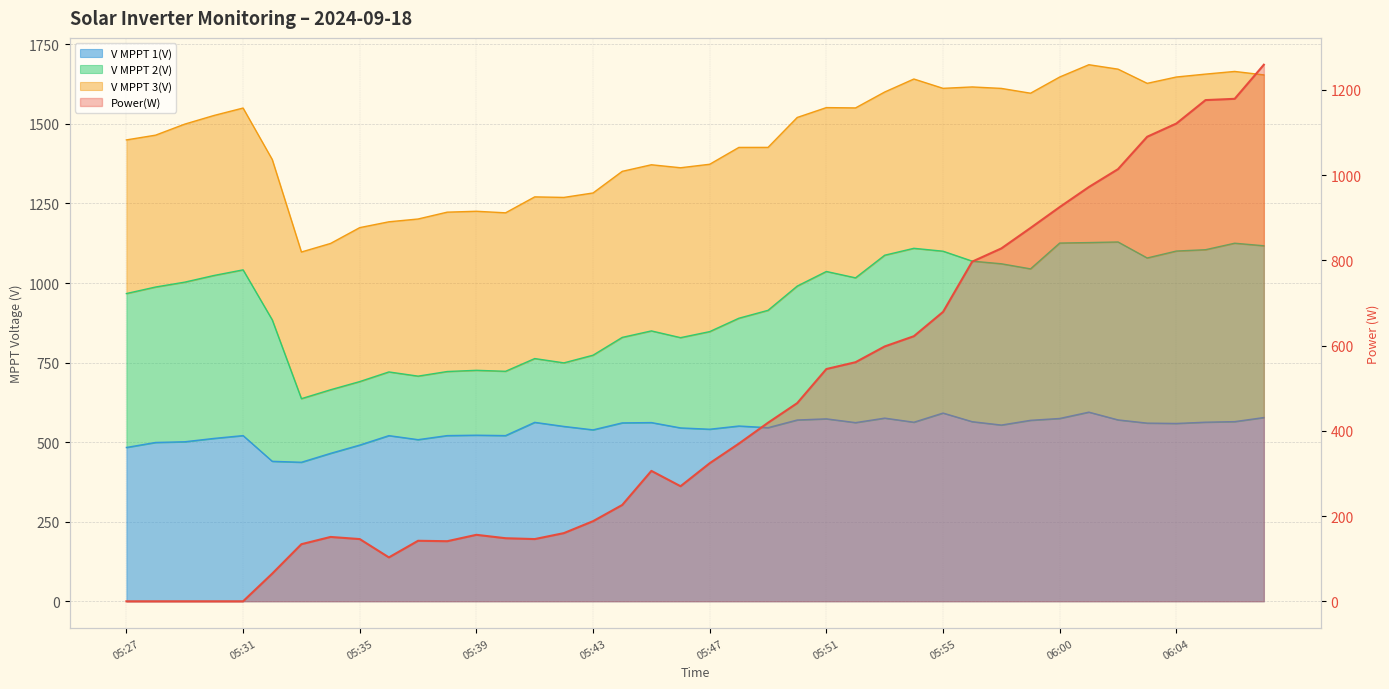

What is the change in value from 15 to 18?

+146